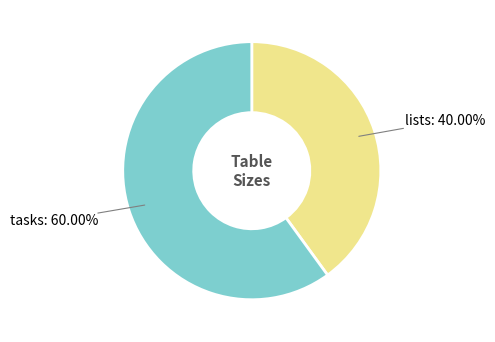

What is the smallest slice in the pie chart?

lists